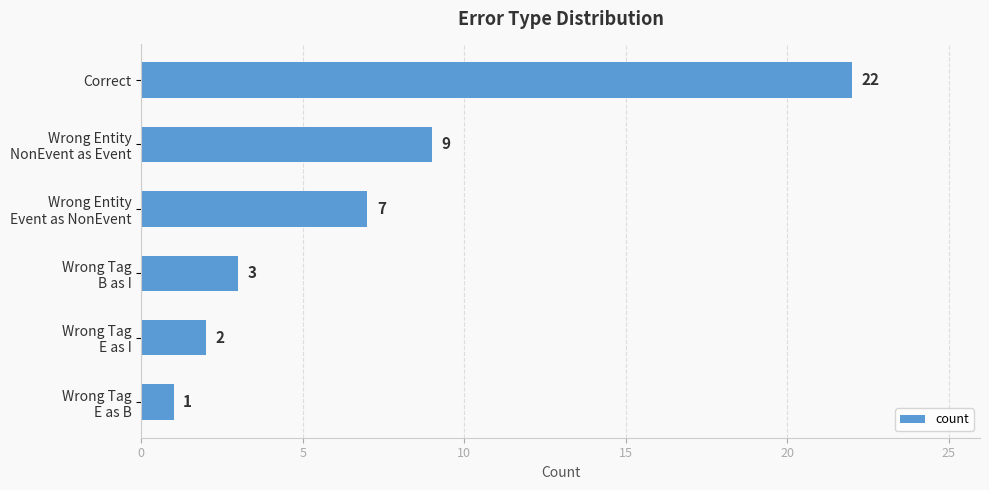

What is the smallest value displayed?

1